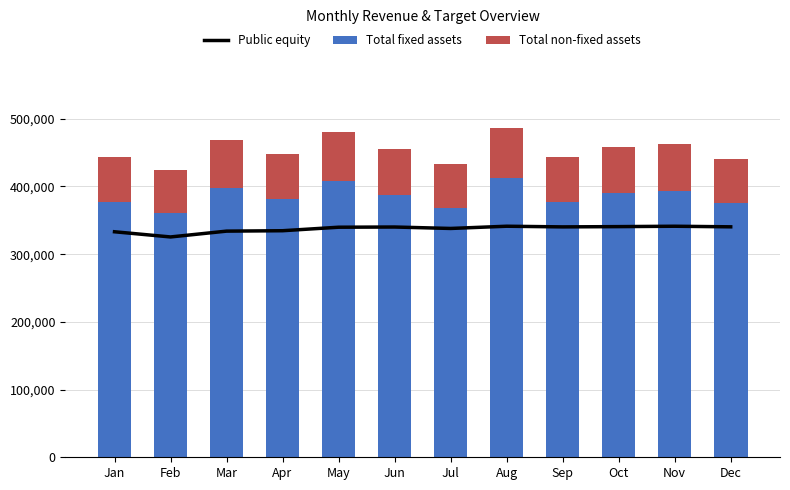

True or false: Total fixed assets has a value of 515980.5 at Apr.

False